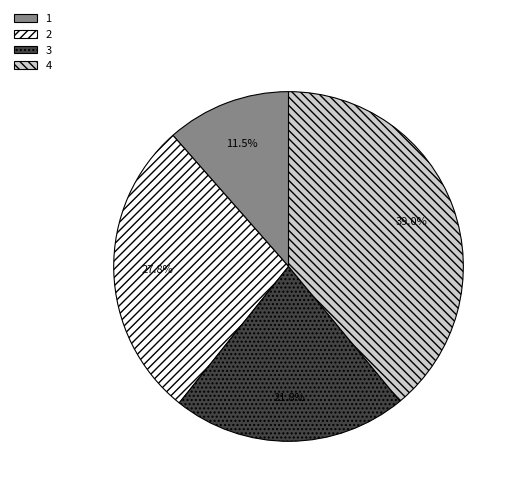

Between 3 and 1, which is larger?

3